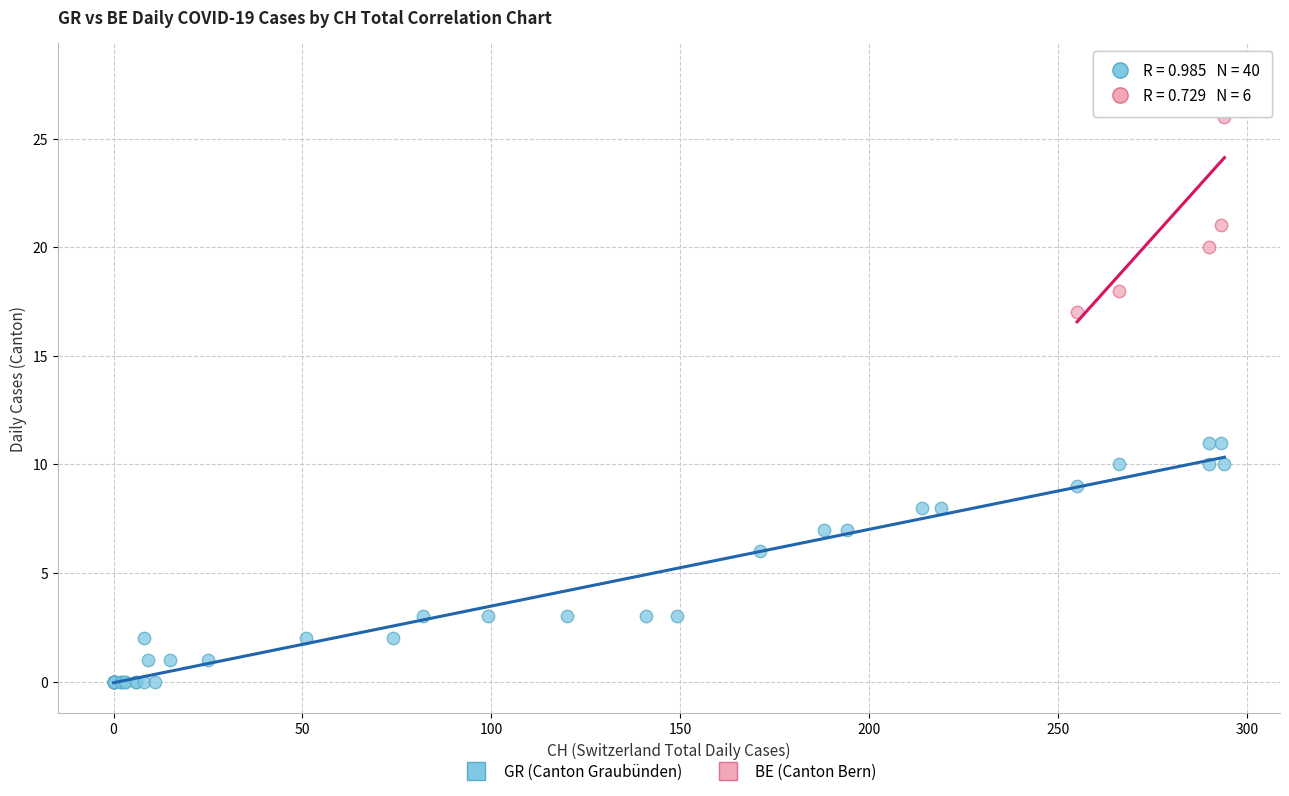

Which series reaches the maximum Y coordinate?

BE (Canton Bern)